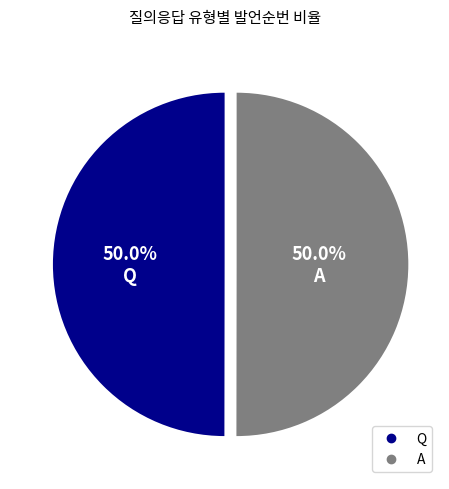

Is it true that A is 50% of the pie?

True